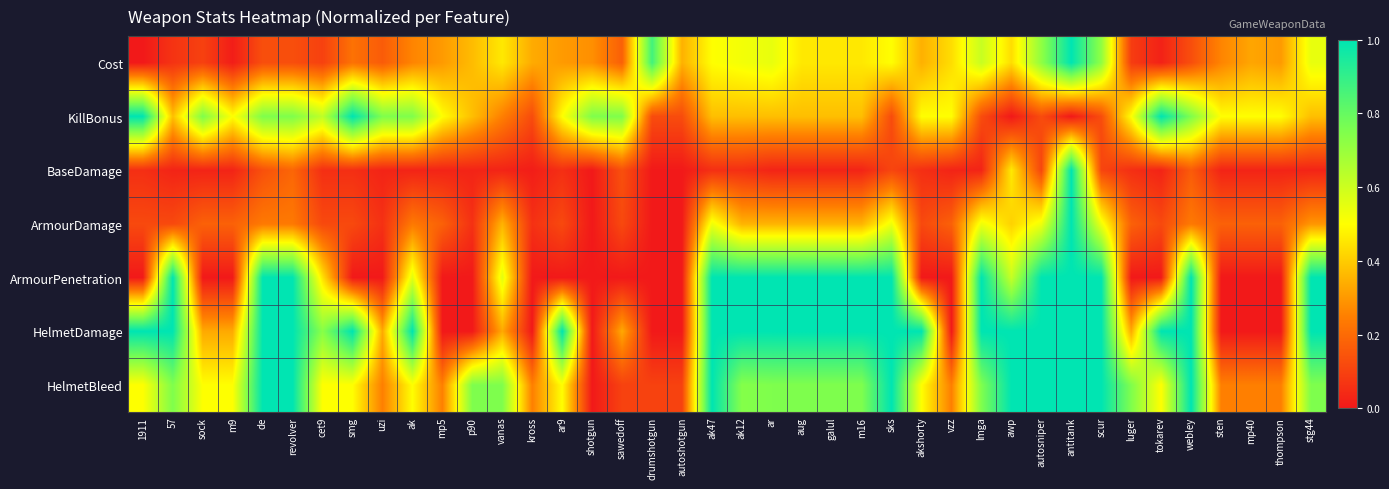

Between ak and 1911, which is larger?

ak